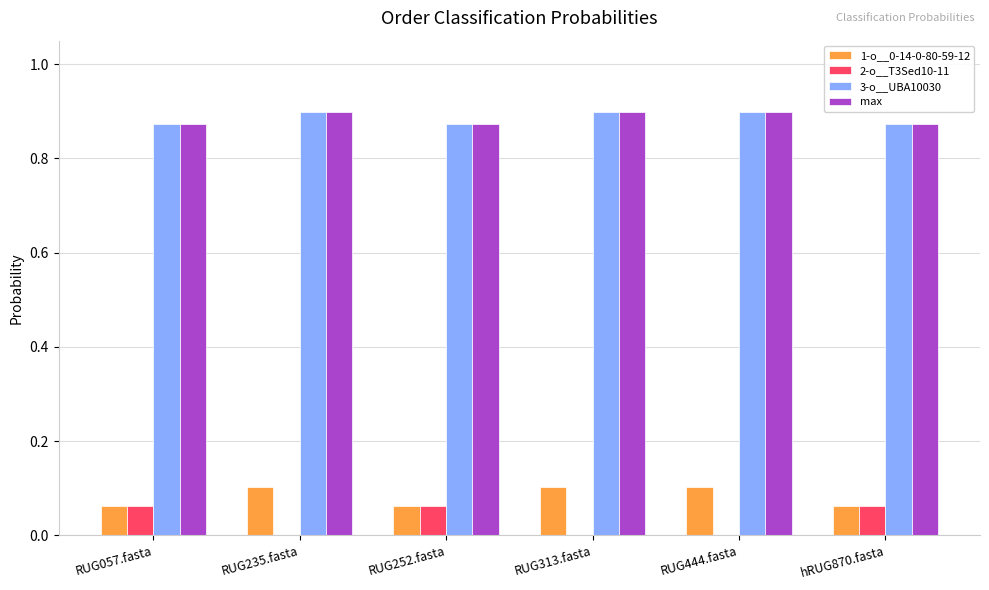

Does the chart contain stacked bars?

No